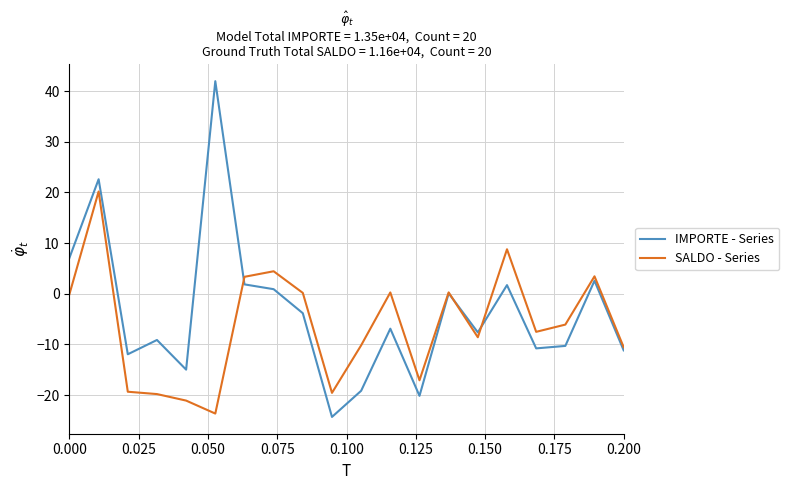

Rank the series by their maximum value, from lowest to highest.

SALDO - Series, IMPORTE - Series